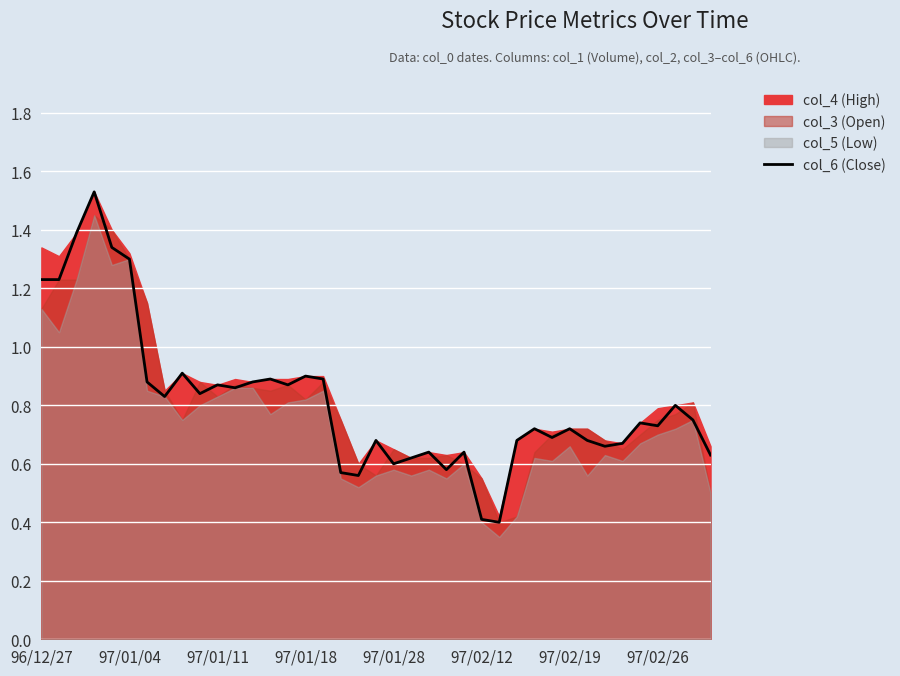

What is the sum of all values?

31.8